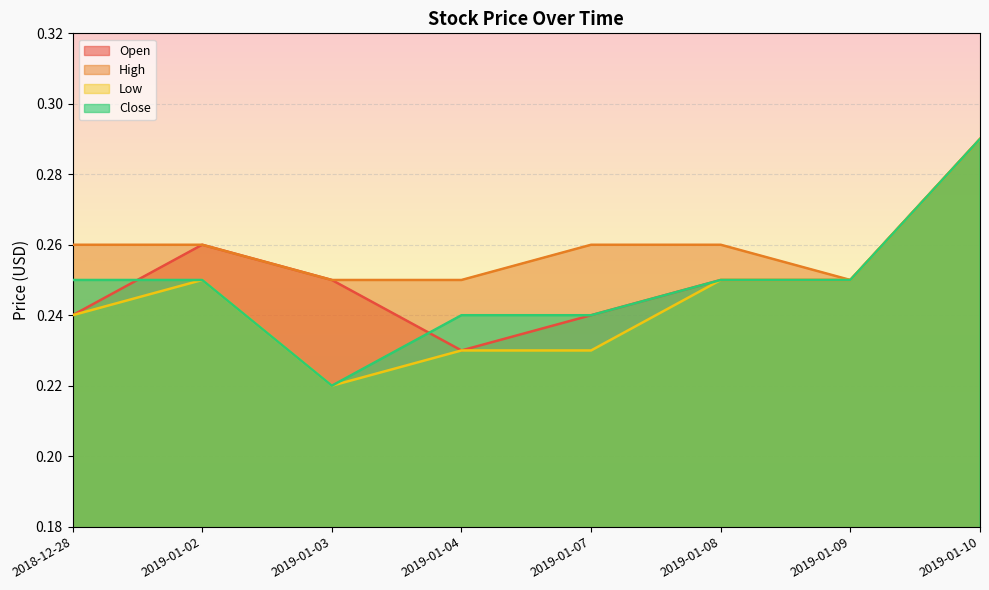

What is the value of the High point at the 1st from the left?

0.3